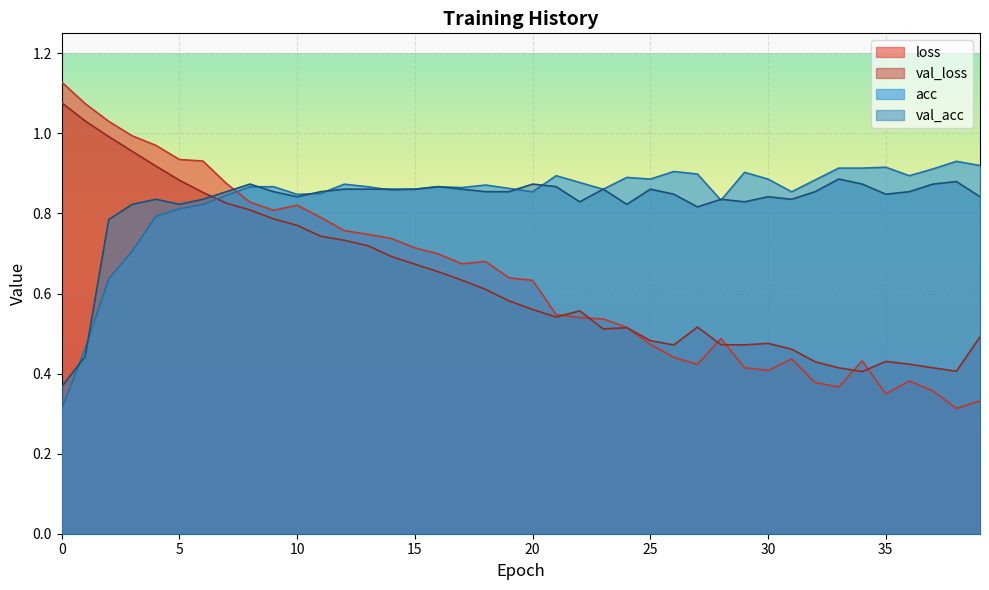

Which series has the widest spread of values?

loss